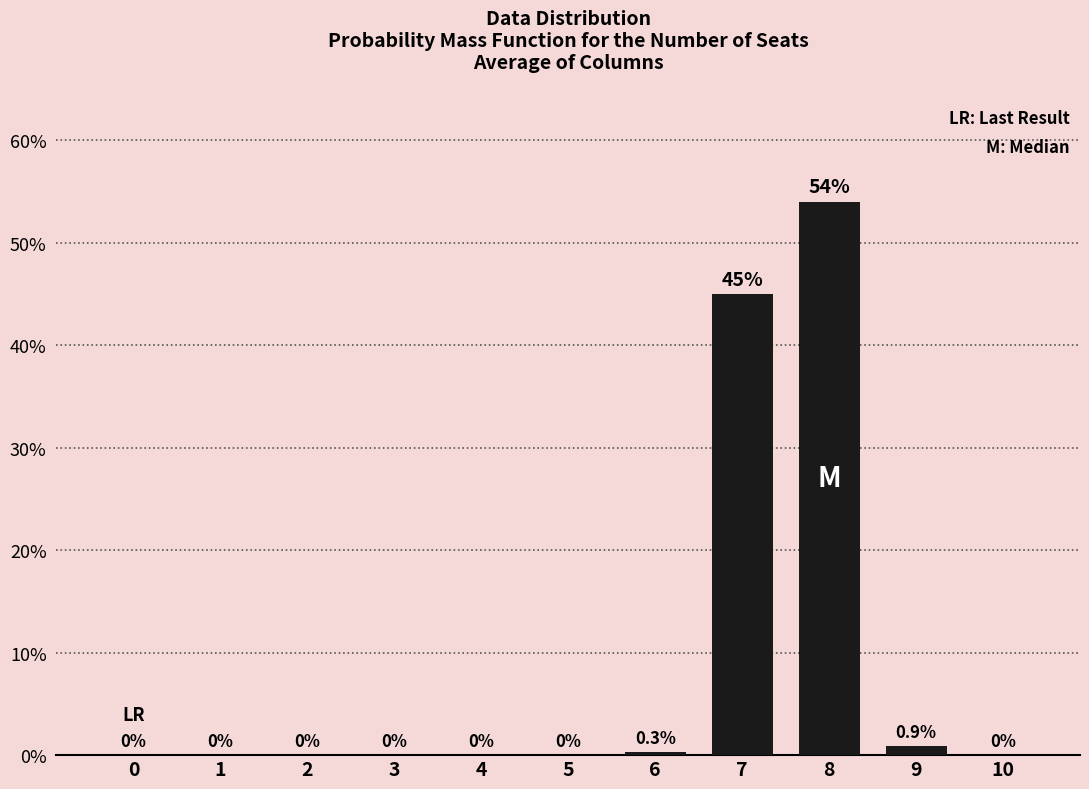

Are the bars horizontal?

No